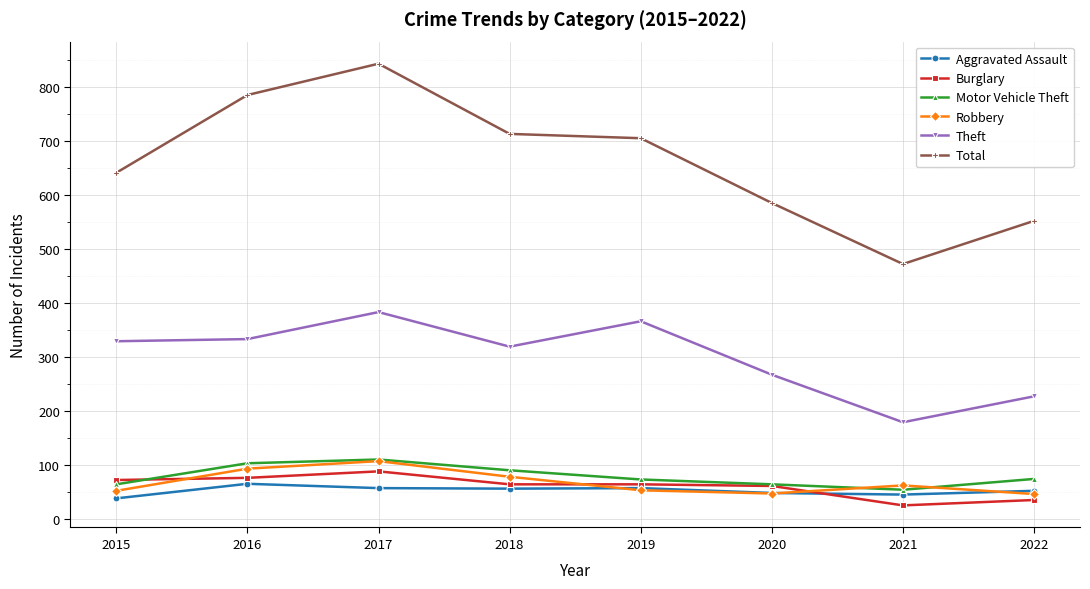

Which series has the largest range (max minus min)?

Total